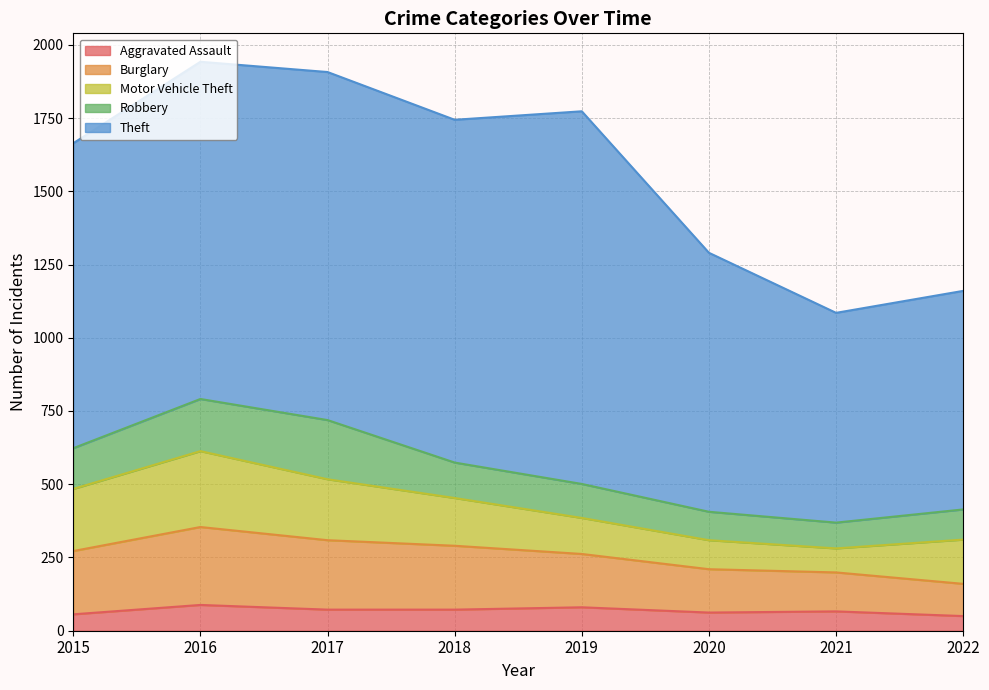

At which category is the sum across all series the highest?

2016